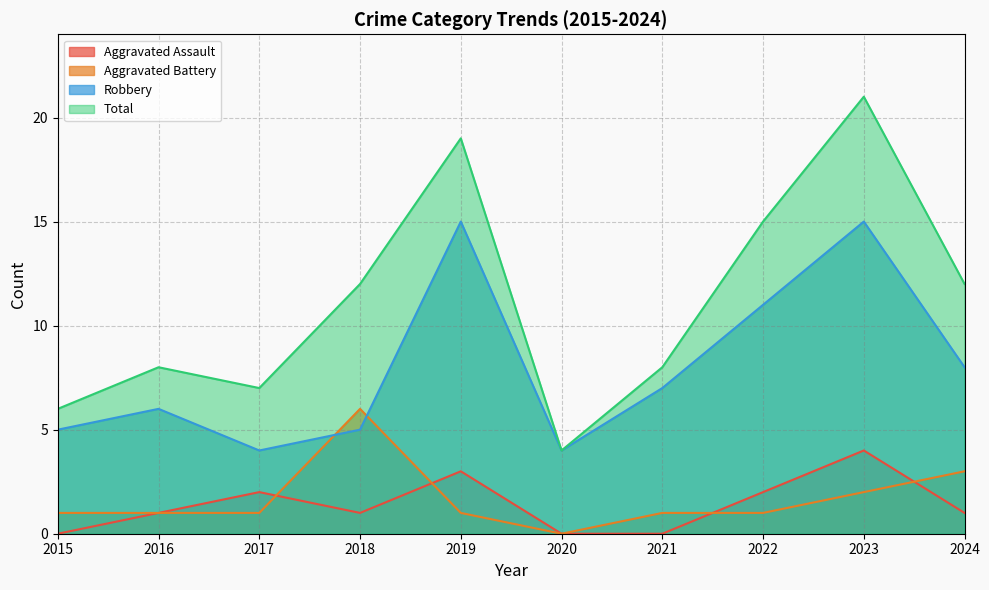

Read the Aggravated Assault value at 2022.

2